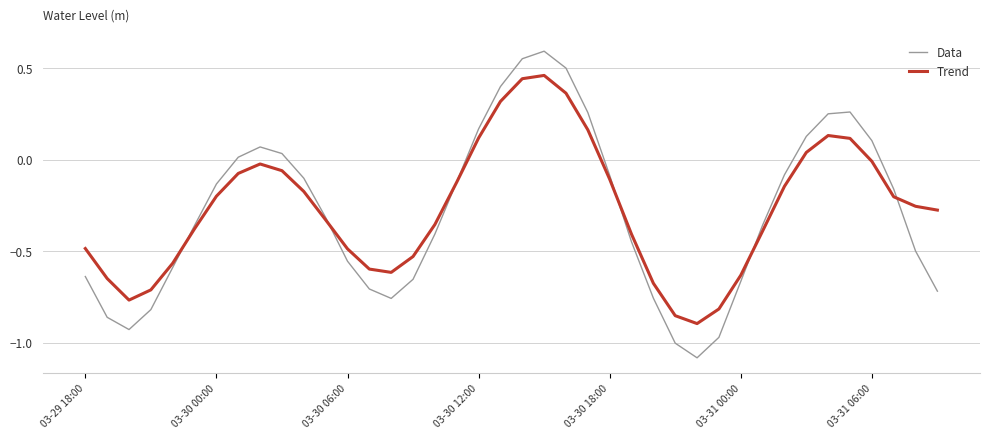

How many series are shown in this chart?

2